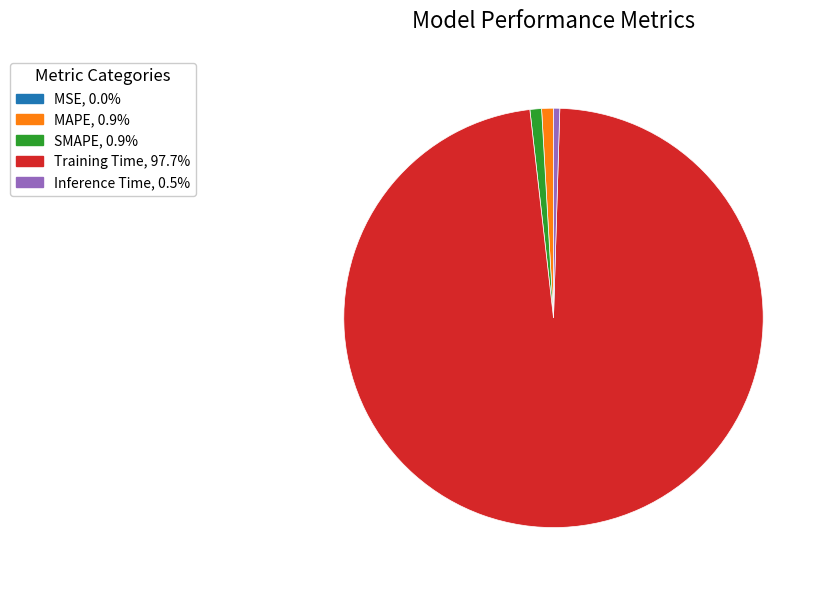

What is the largest slice in the pie chart?

Training Time